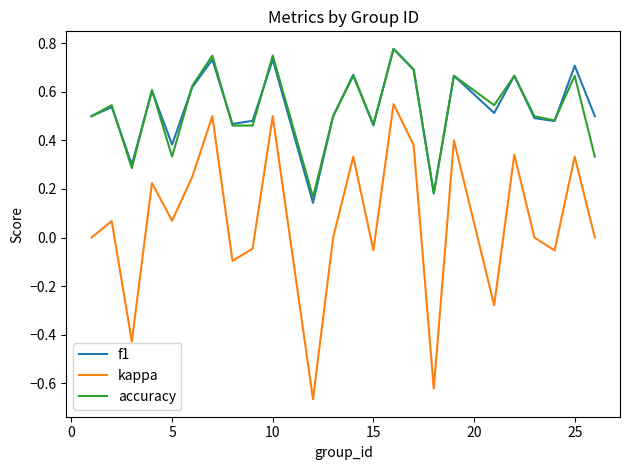

What are all the series names shown in the legend?

f1, kappa, accuracy